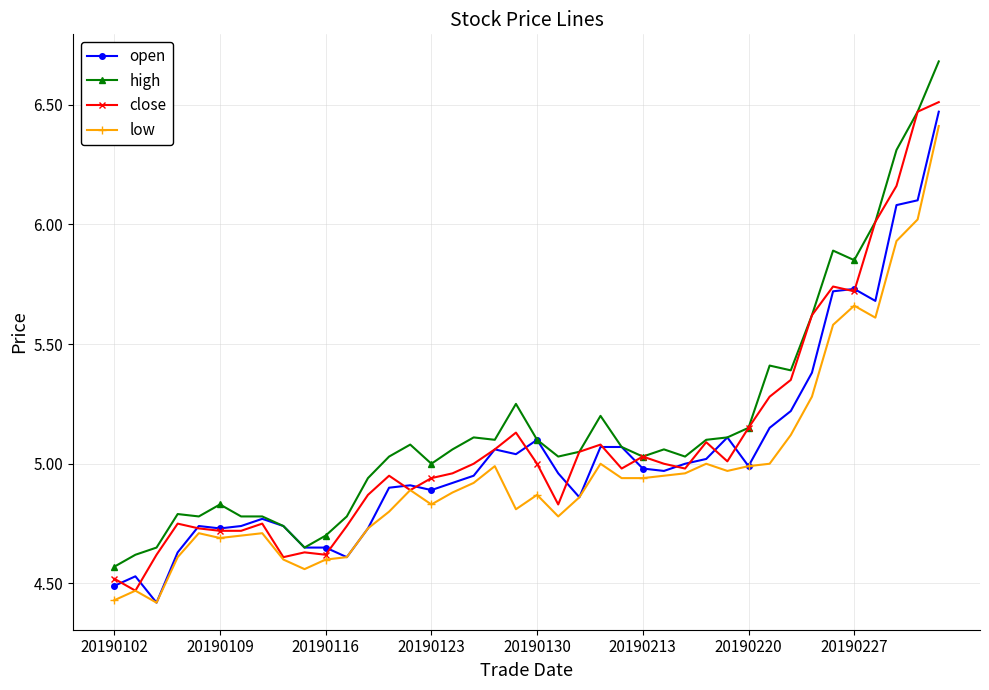

True or false: high has more than 0 points higher than both neighbors.

True